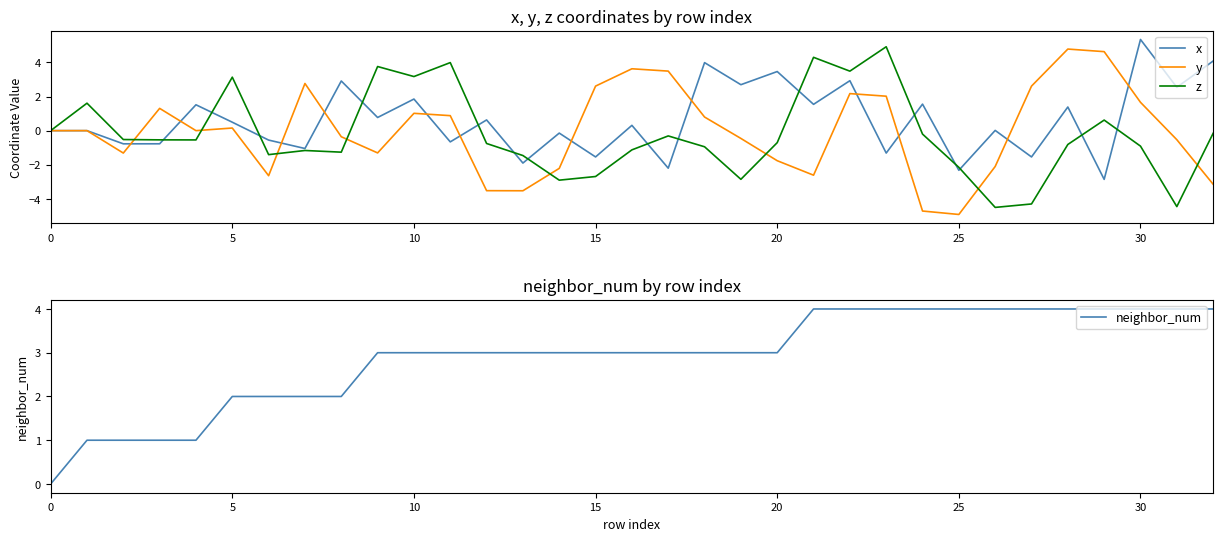

What is the lowest value of the x series?

-2.9